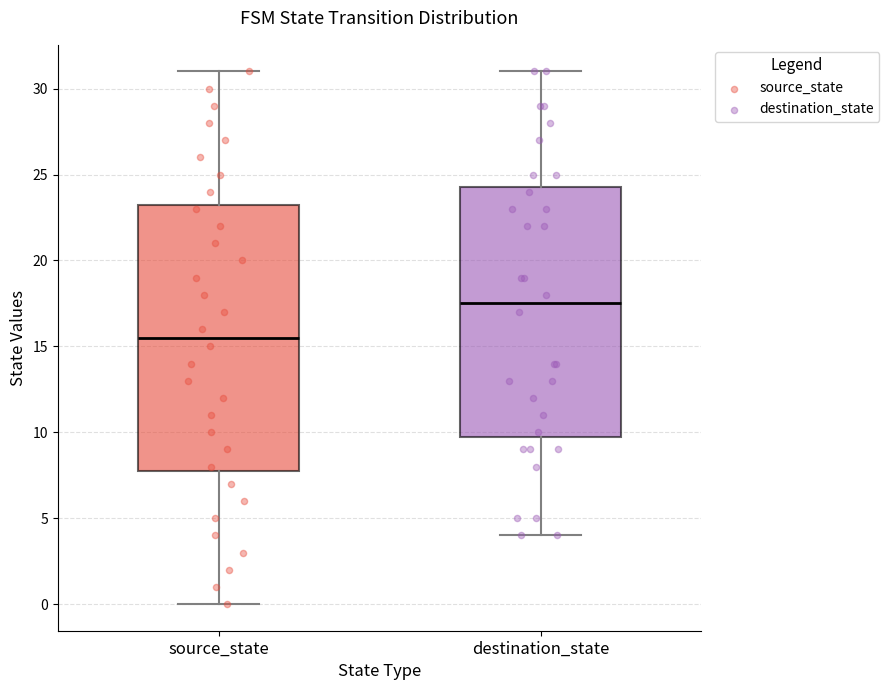

Which box's median line is the highest?

destination_state